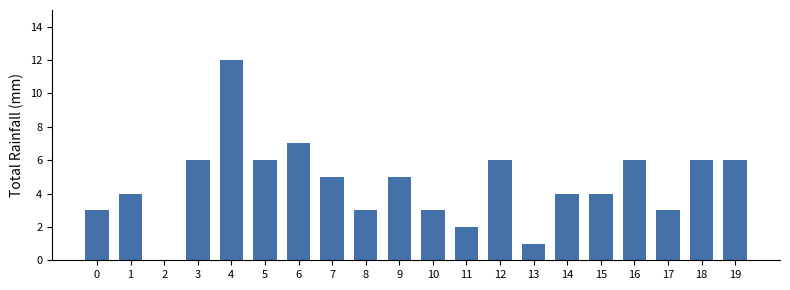

Reading left to right, list all the values displayed in this chart.

3	4	0	6	12	6	7	5	3	5	3	2	6	1	4	4	6	3	6	6